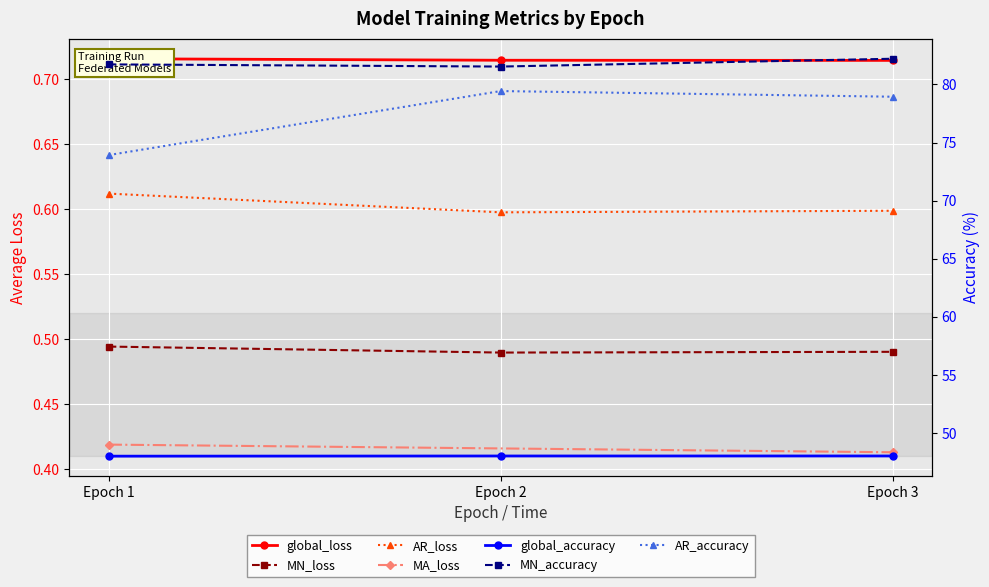

Where is global_accuracy nearest to the value 48?

Epoch 1